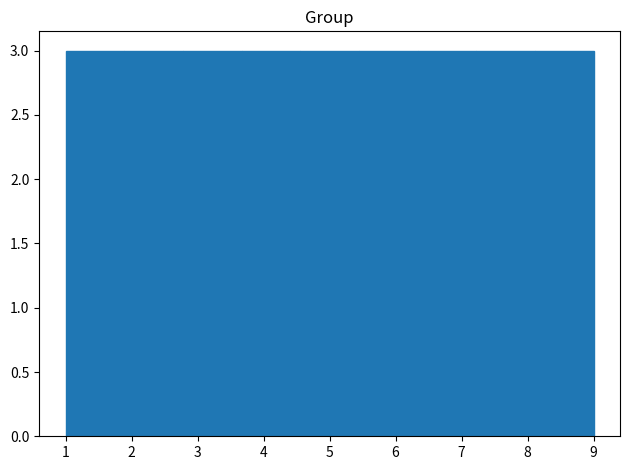

Reading left to right, transcribe this chart: for each bar, give the range it covers on the x-axis and its height. Neither the bar edges nor the heights are printed on the chart, so give them approximately, as read against the axes.

1.0 to 1.9: 3
1.9 to 2.8: 3
2.8 to 3.7: 3
3.7 to 4.6: 3
4.6 to 5.4: 3
5.4 to 6.3: 3
6.3 to 7.2: 3
7.2 to 8.1: 3
8.1 to 9.0: 3